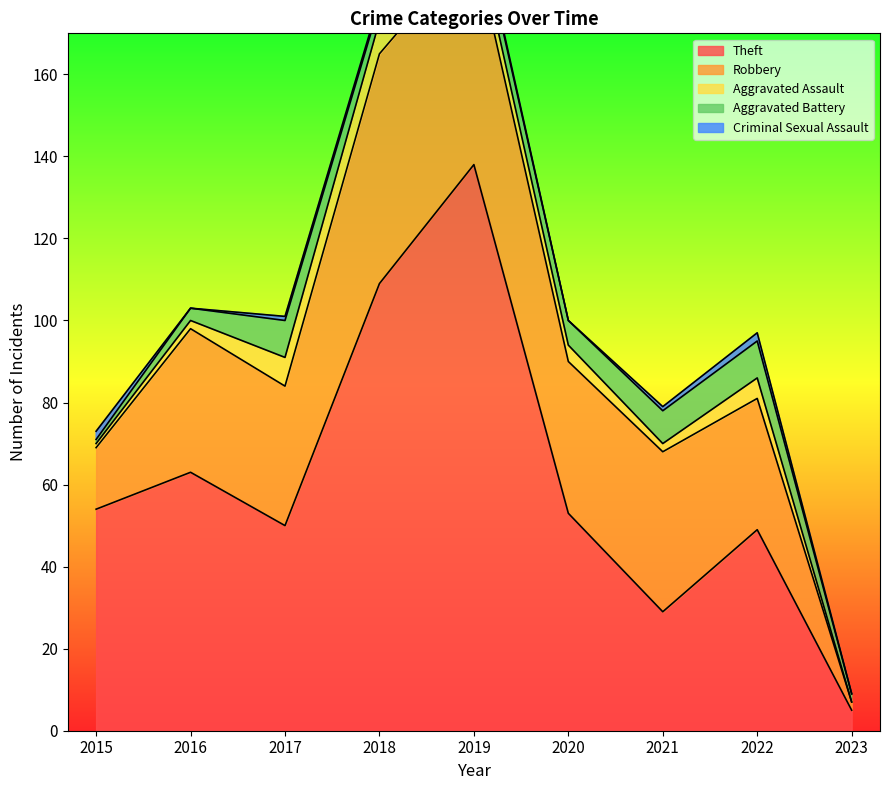

Is it true that Criminal Sexual Assault equals 0 at 2020?

True